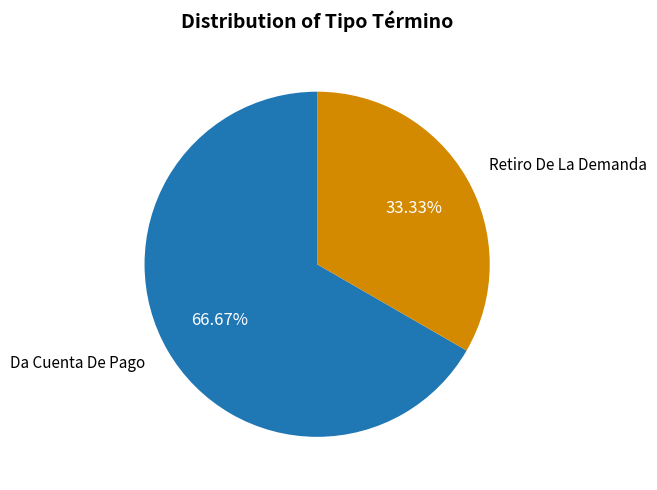

Does any single category account for the majority?

Yes